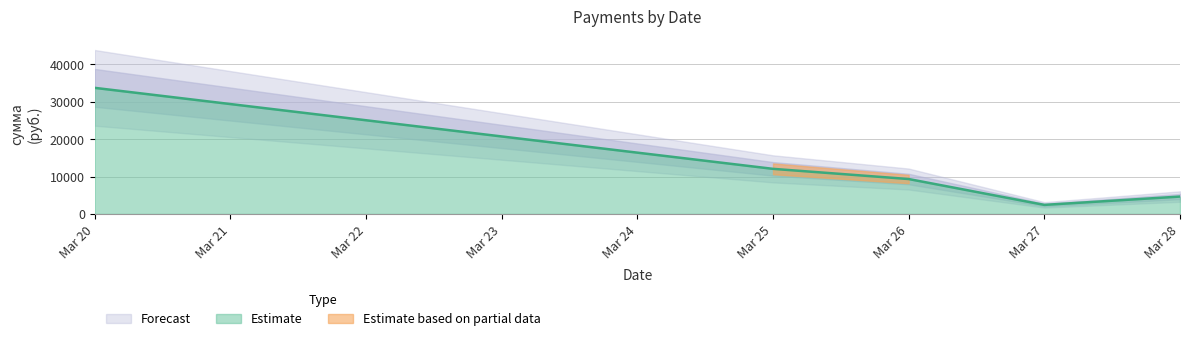

At which label does Estimate reach its minimum?

Mar 27